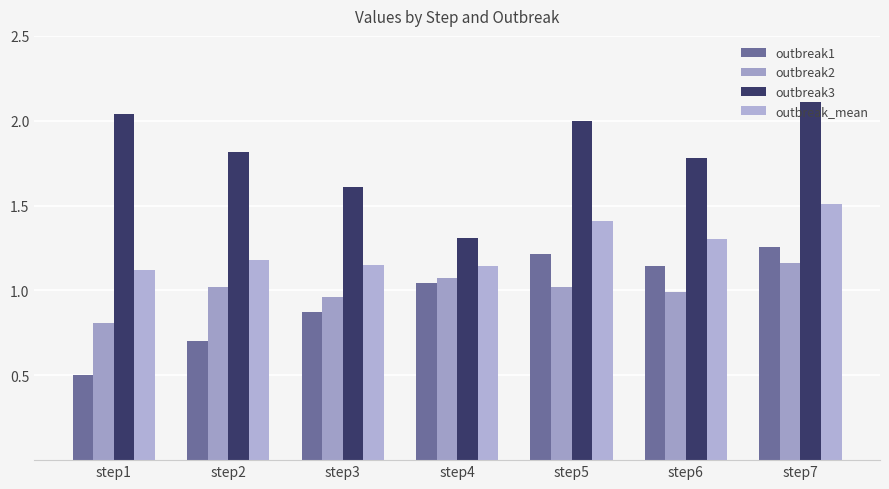

What is the total value across all series at step2?

4.7